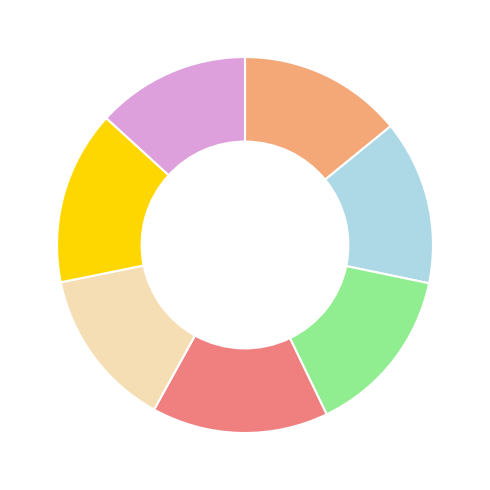

Does any single category account for the majority?

No